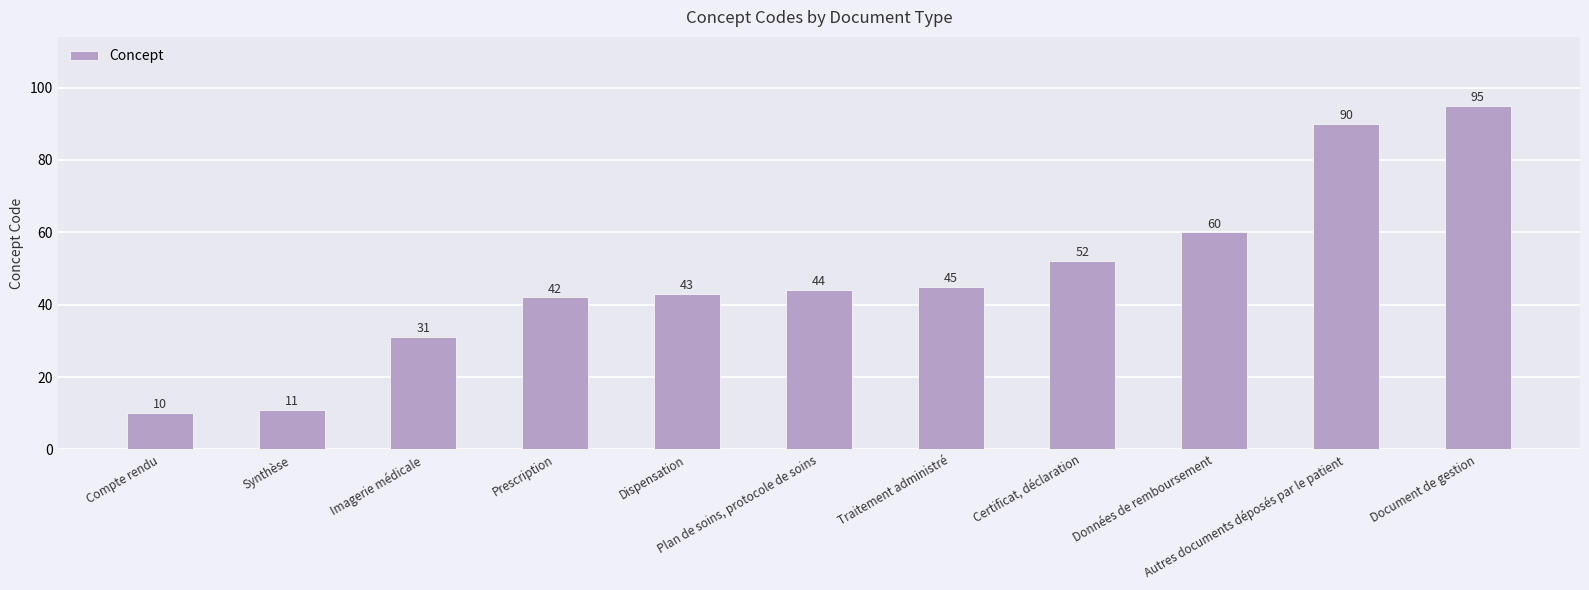

What value does the data have at Document de gestion, to the nearest 5?

95